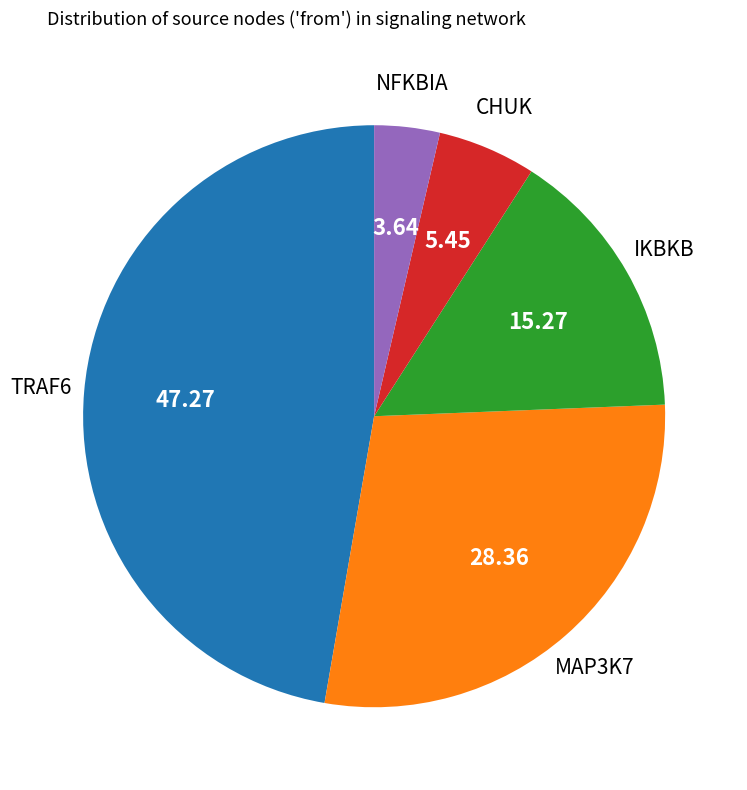

Is there any slice that represents more than half of the pie?

No